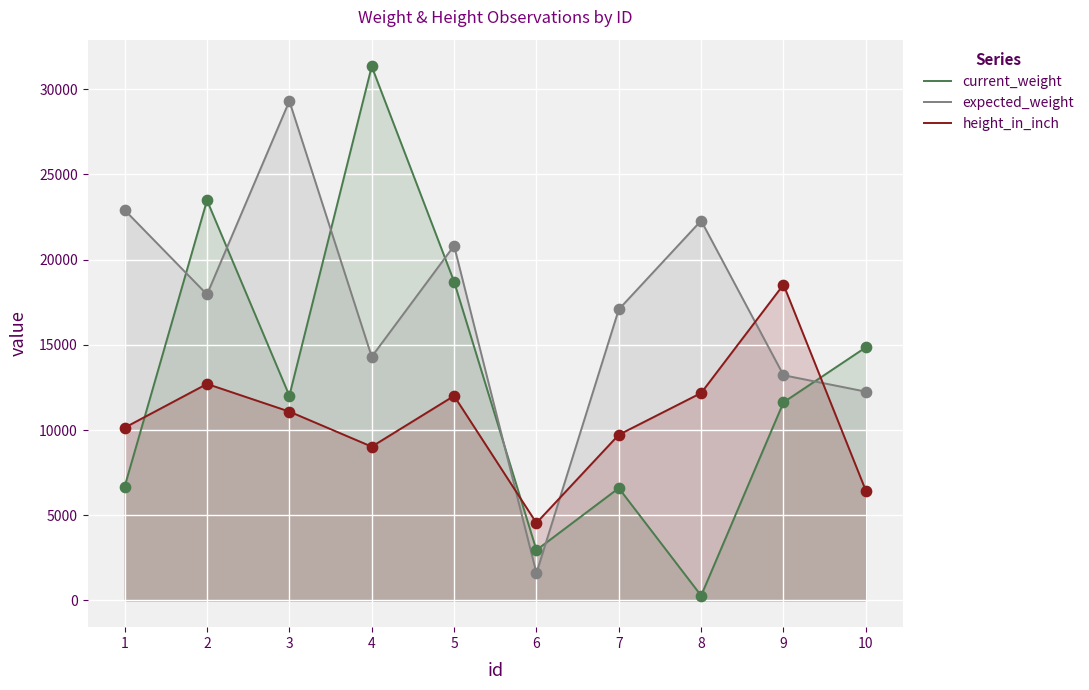

At how many categories does at least one series exceed 24371?

2